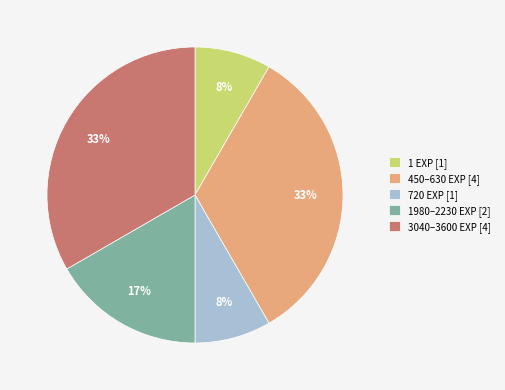

Is it true that 1980–2230 EXP [2] is 17% of the pie?

True